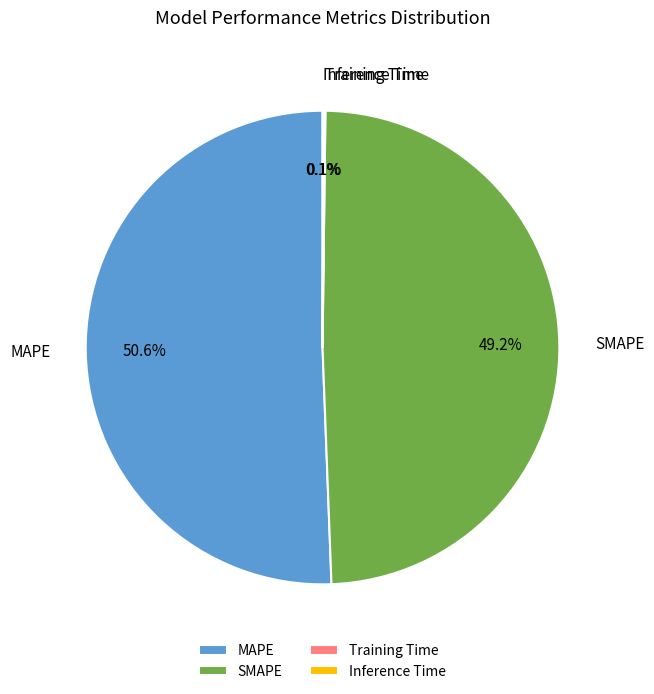

Is the sum of SMAPE and MAPE greater than half?

Yes